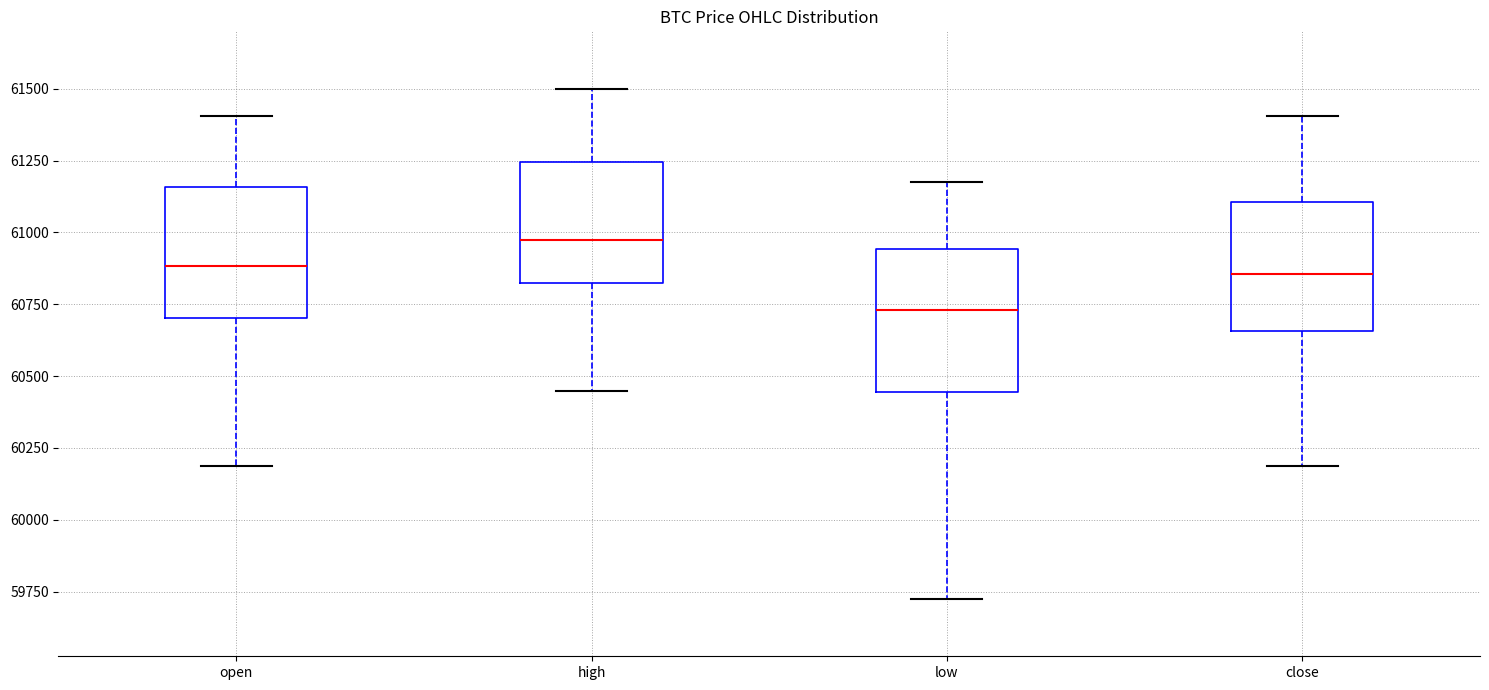

Reading left to right, read every box against the y-axis: the position of its median line, the range the box covers, and the ends of its whiskers. The values are not printed on the chart, so give them approximately, as read against the axis.

open: median 60900, box 60700 to 61150, whiskers 60200 to 61400
high: median 60950, box 60850 to 61250, whiskers 60450 to 61500
low: median 60750, box 60450 to 60950, whiskers 59700 to 61200
close: median 60850, box 60650 to 61100, whiskers 60200 to 61400